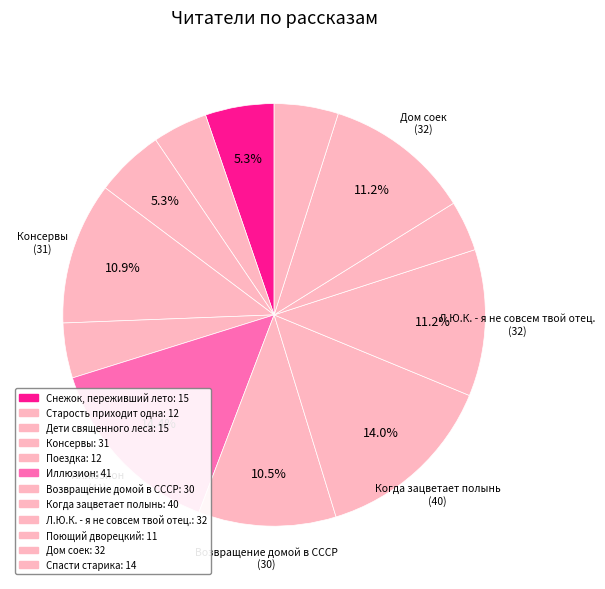

What is the smallest slice in the pie chart?

Поющий дворецкий